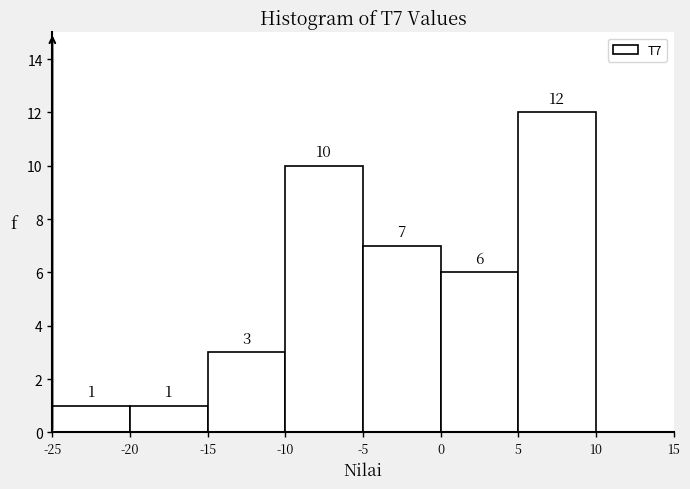

Which range on the x-axis has the tallest bar?

5 to 10